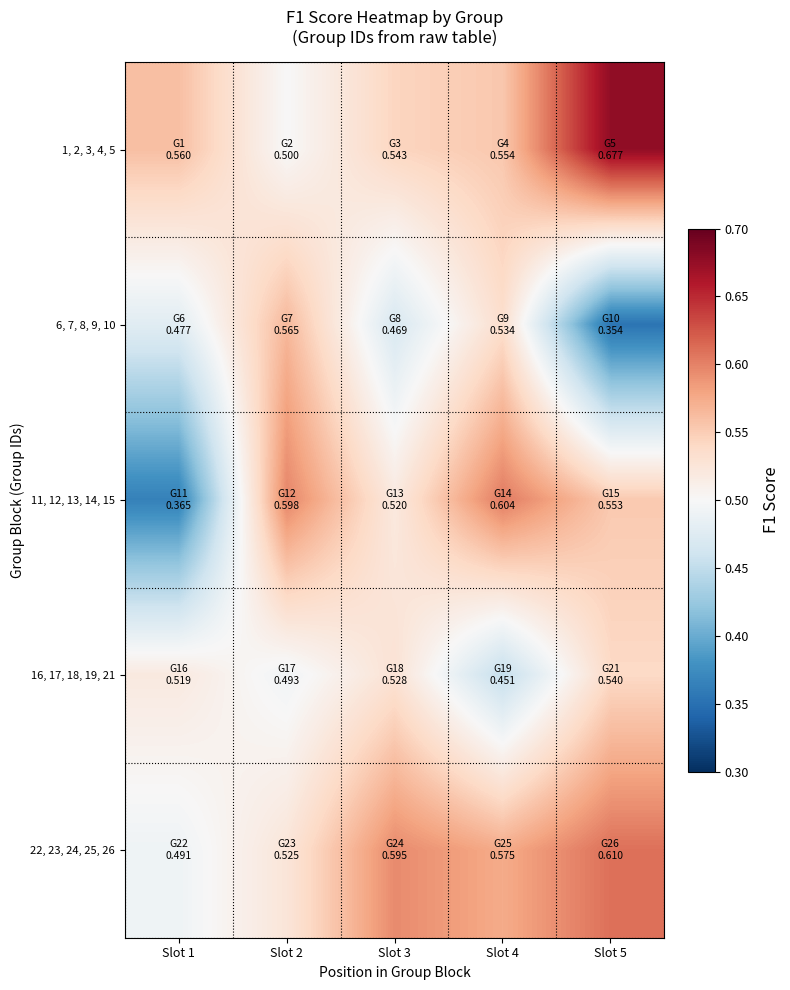

Reading left to right, transcribe all the data shown in this chart.

1, 2, 3, 4, 5: Slot 1=0.6	Slot 2=0.5	Slot 3=0.5	Slot 4=0.6	Slot 5=0.7
6, 7, 8, 9, 10: Slot 1=0.5	Slot 2=0.6	Slot 3=0.5	Slot 4=0.5	Slot 5=0.4
11, 12, 13, 14, 15: Slot 1=0.4	Slot 2=0.6	Slot 3=0.5	Slot 4=0.6	Slot 5=0.6
16, 17, 18, 19, 21: Slot 1=0.5	Slot 2=0.5	Slot 3=0.5	Slot 4=0.5	Slot 5=0.5
22, 23, 24, 25, 26: Slot 1=0.5	Slot 2=0.5	Slot 3=0.6	Slot 4=0.6	Slot 5=0.6